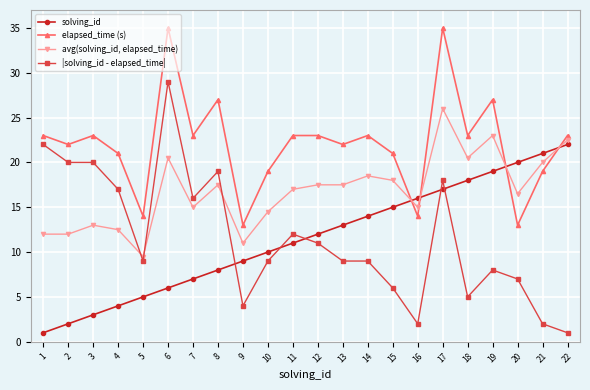

What is the sum of all elapsed_time (s) values?

486.0